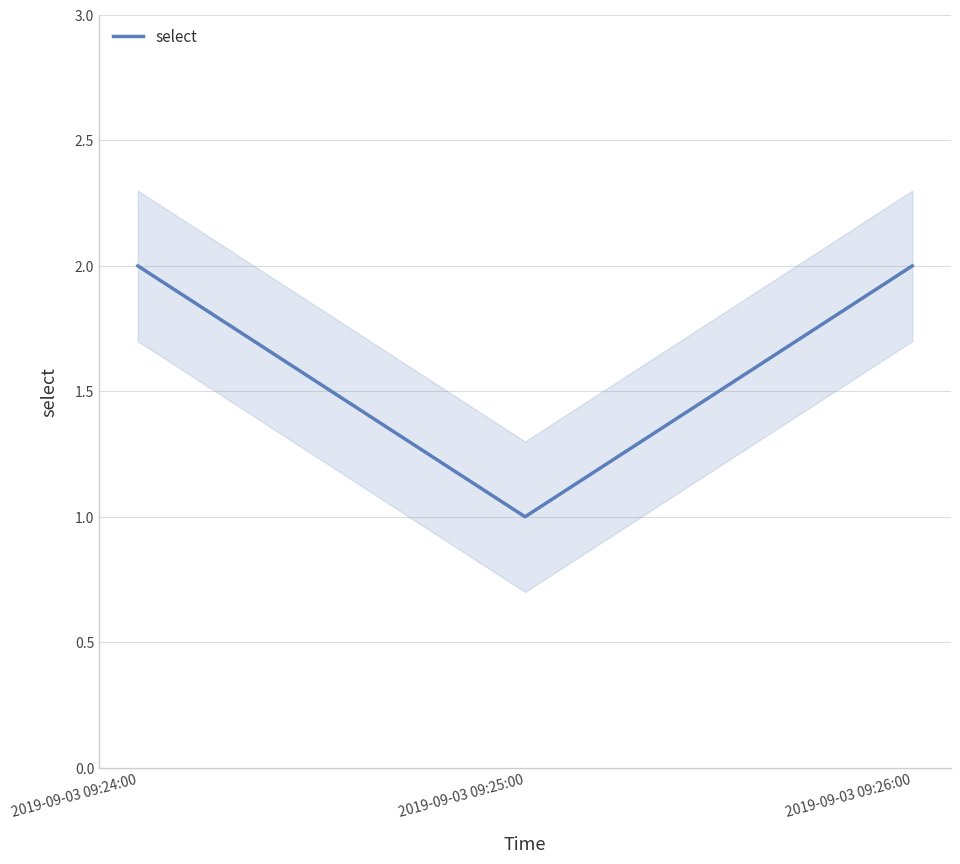

Reading right to left, what are all the values shown in this chart?

2019-09-03 09:26:00=2	2019-09-03 09:25:00=1	2019-09-03 09:24:00=2